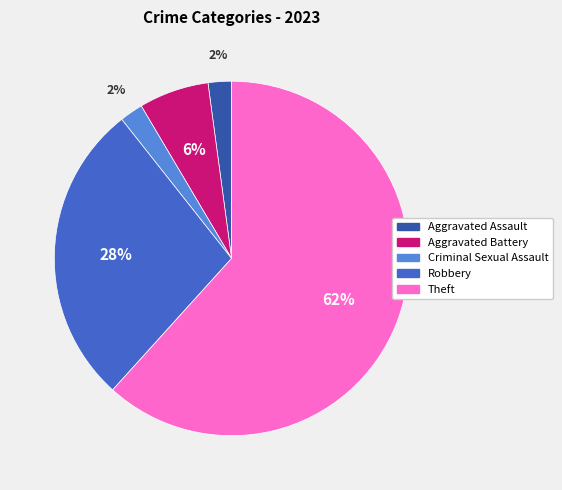

Which slice is the largest?

Theft